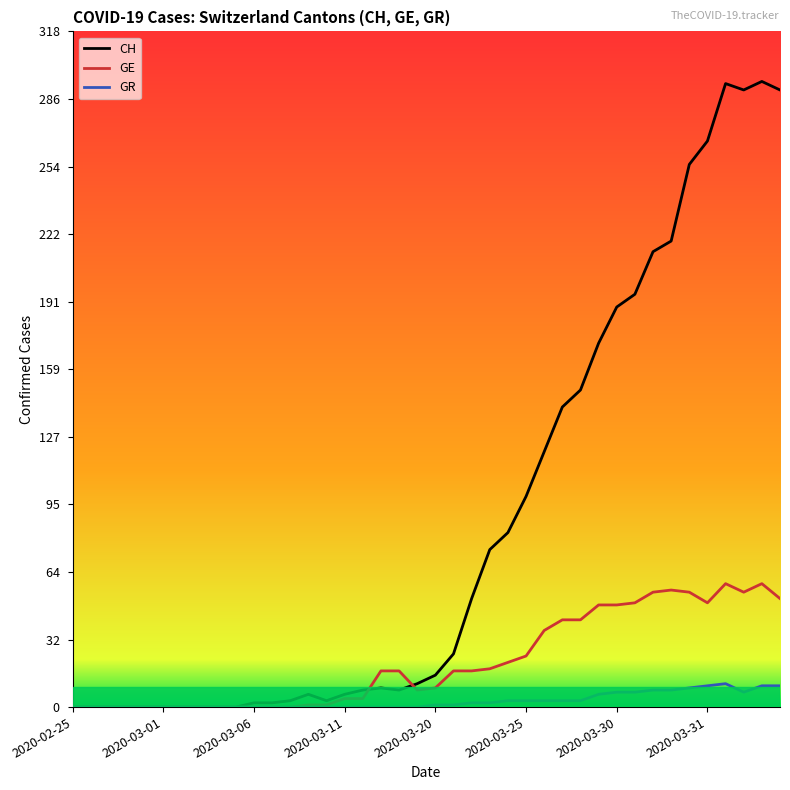

Rank the series by their maximum value, from highest to lowest.

CH, GE, GR